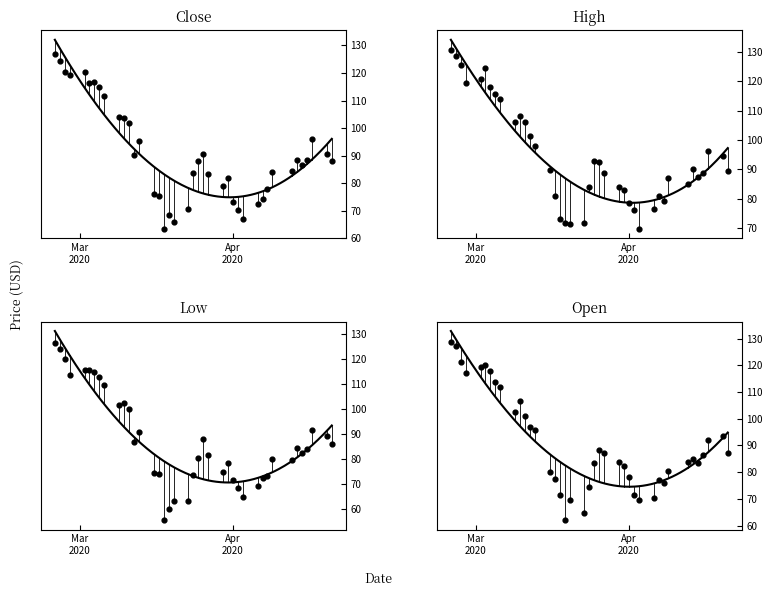

Is the value of Low at 14 greater than the value of High at 10?

No